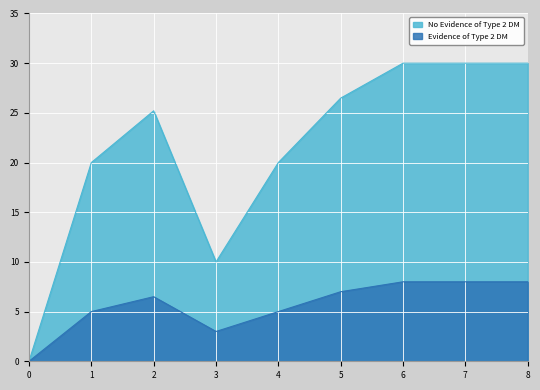

True or false: No Evidence of Type 2 DM and Evidence of Type 2 DM intersect in this chart.

False